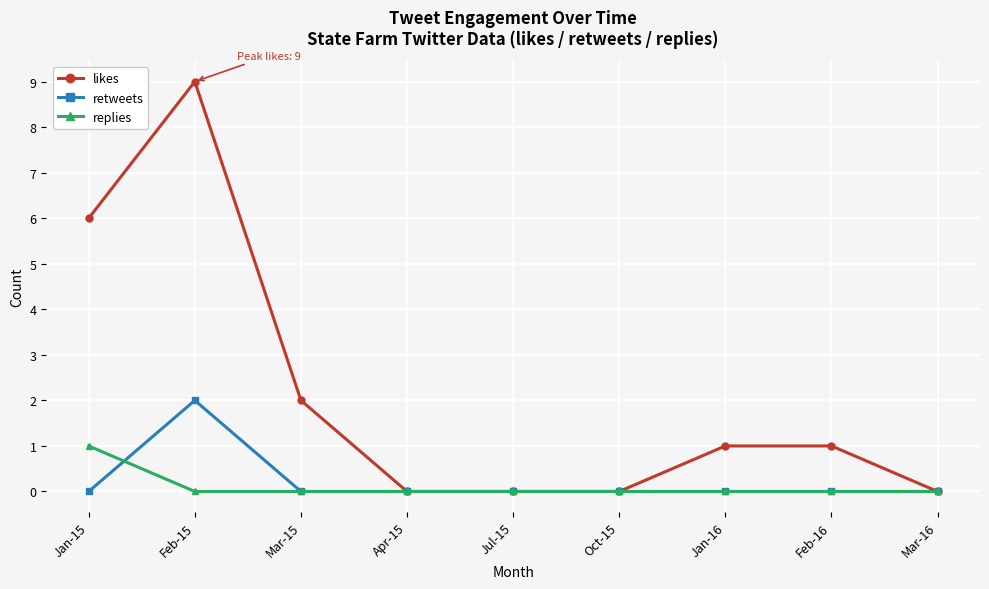

What is the difference between the highest and lowest values at Feb-15?

9